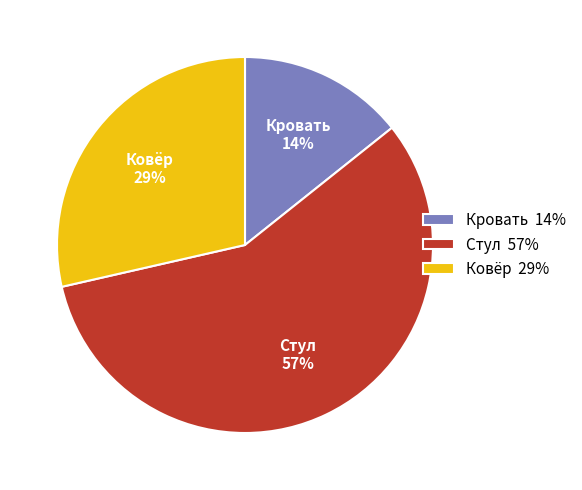

What percentage is the Кровать slice, to the nearest percent?

14%